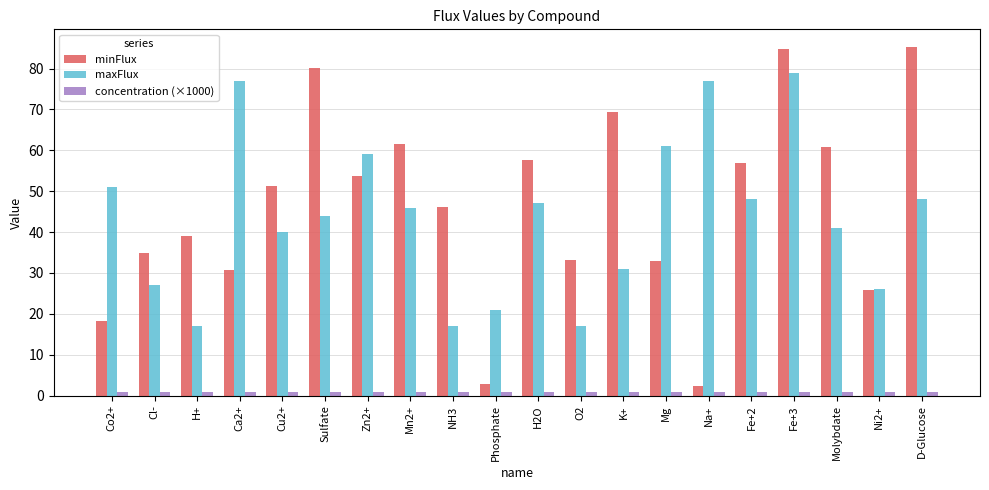

True or false: maxFlux has a value of 20.1 at Co2+.

False